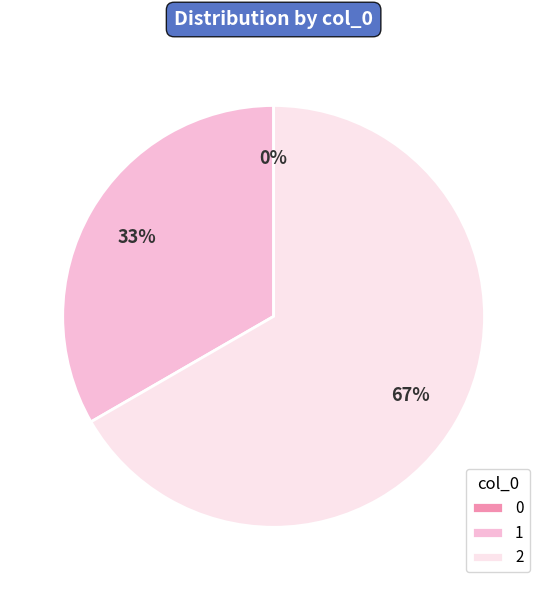

True or false: 1 accounts for 33% of the total.

True